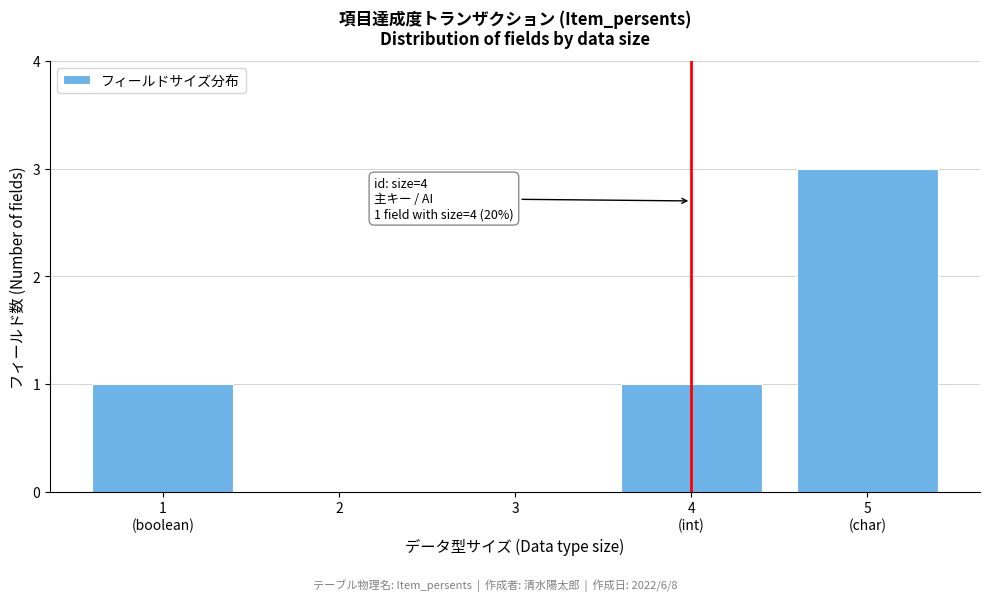

Is it true that the value at 3 is 1?

False